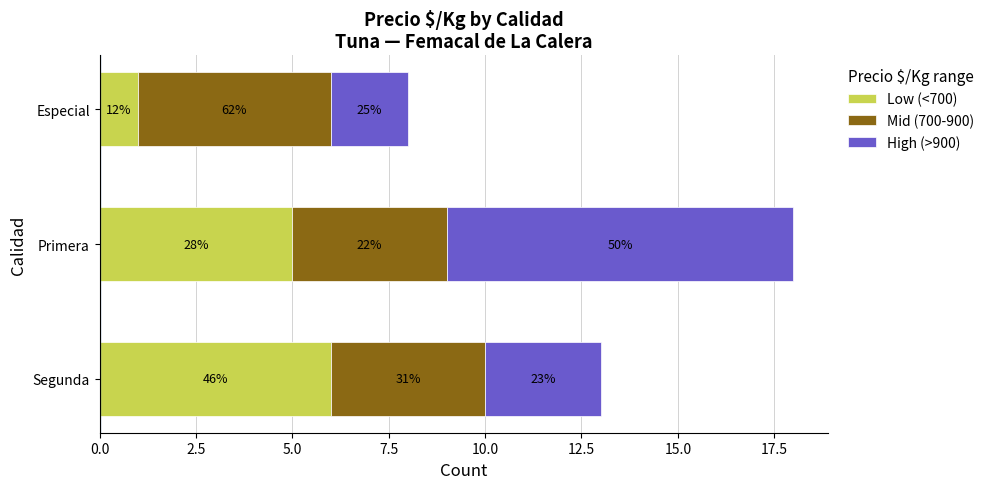

What are all the series names shown in the legend?

Low (<700), Mid (700-900), High (>900)